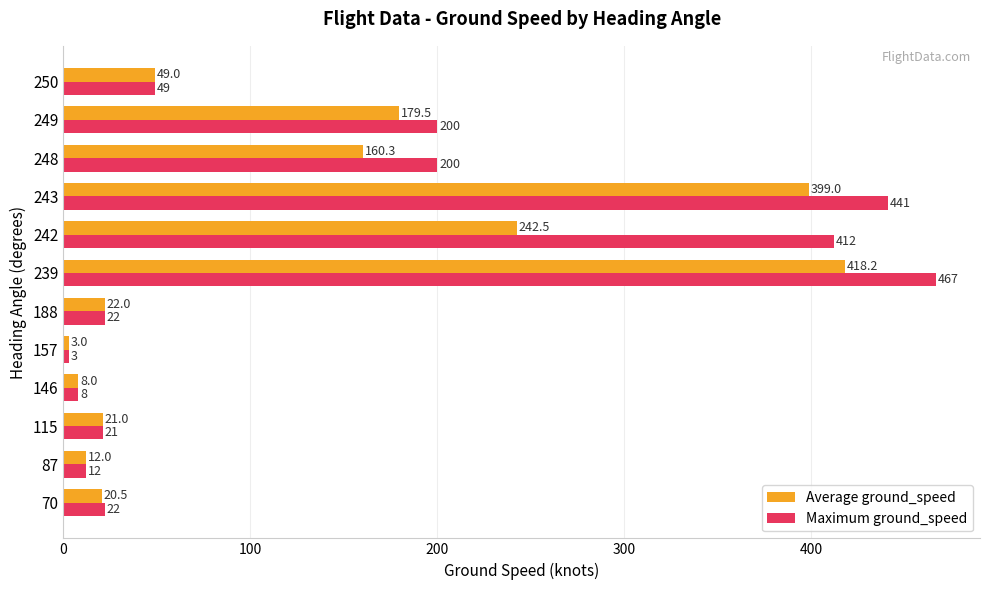

Which label corresponds to the smallest value in the chart?

157